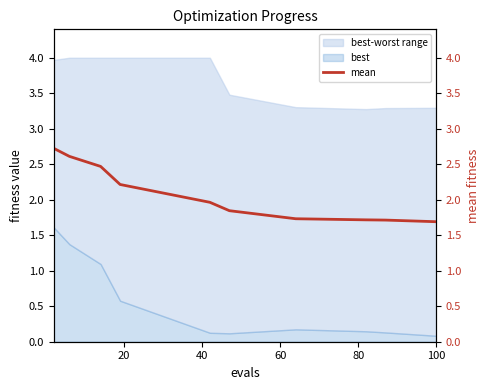

What is the maximum value for best?

1.6